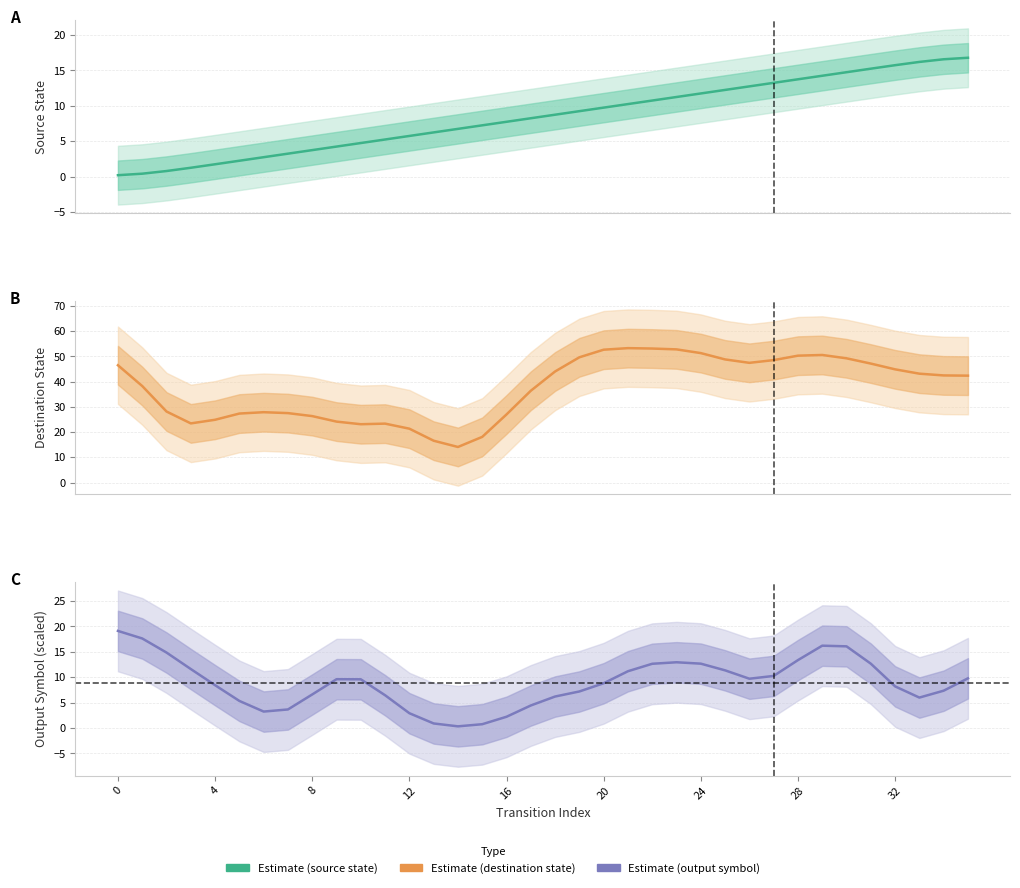

How many lines are shown in the chart?

3